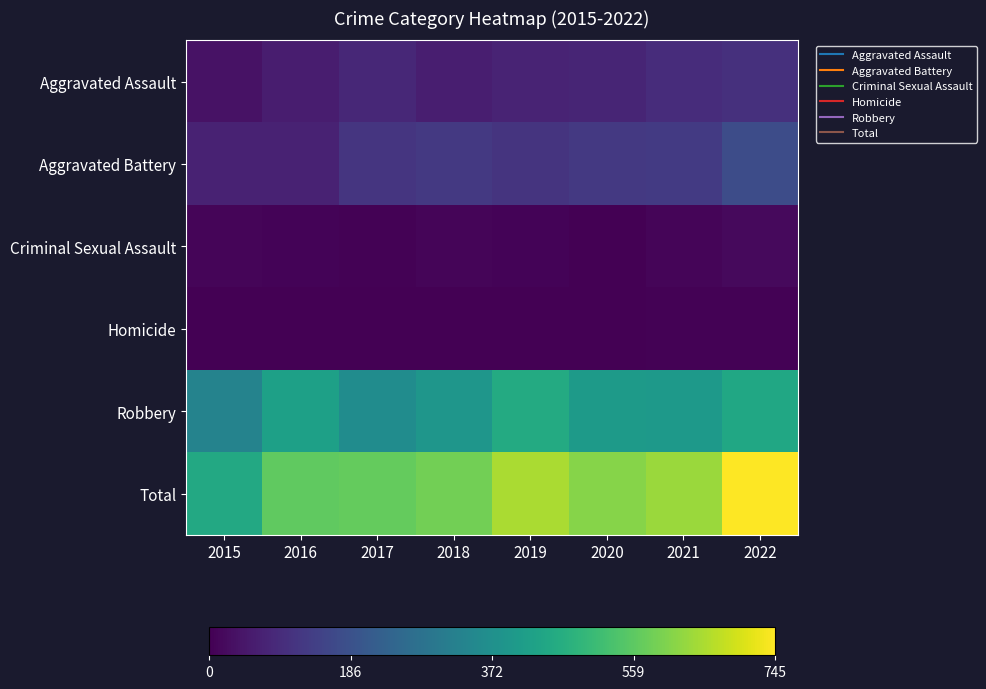

How many series are shown in this chart?

6